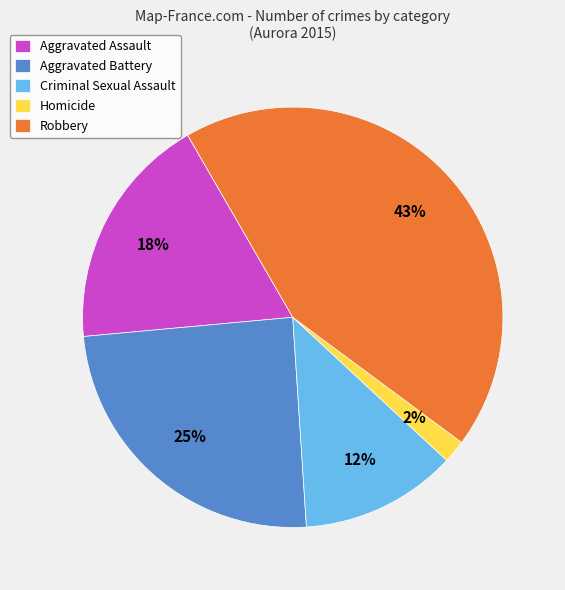

Is the sum of Aggravated Battery and Aggravated Assault greater than half?

No